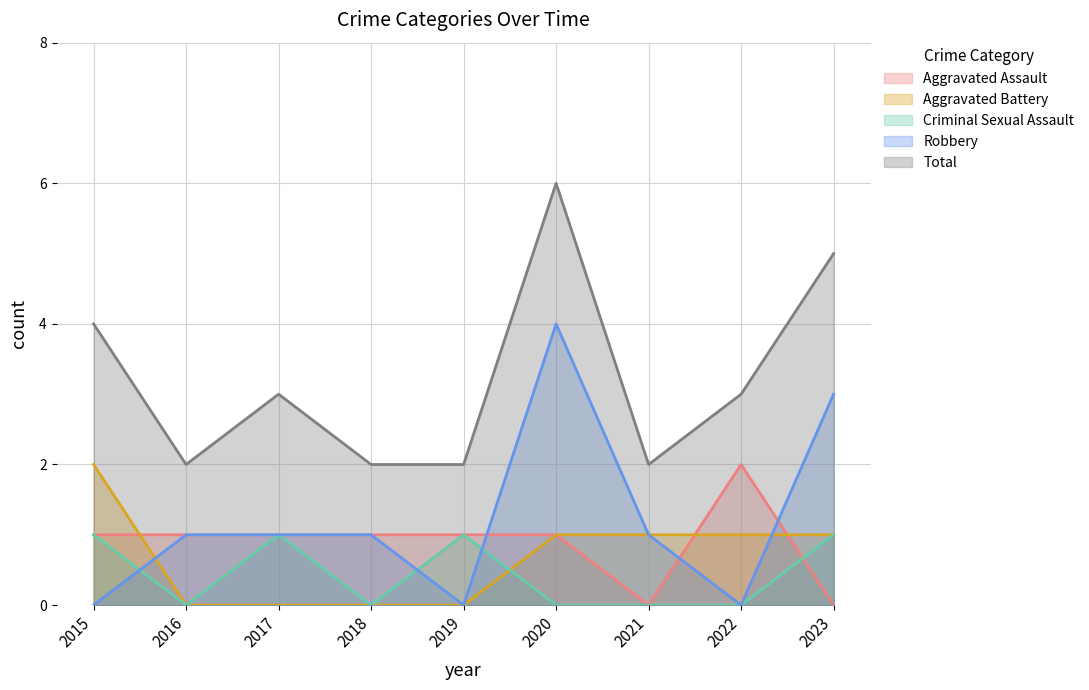

Reading left to right, list all the values displayed in this chart.

Aggravated Assault: 1	1	1	1	1	1	0	2	0
Aggravated Battery: 2	0	0	0	0	1	1	1	1
Criminal Sexual Assault: 1	0	1	0	1	0	0	0	1
Robbery: 0	1	1	1	0	4	1	0	3
Total: 4	2	3	2	2	6	2	3	5